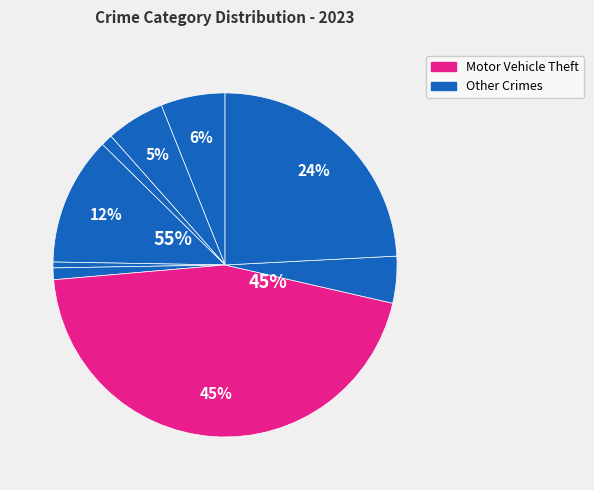

True or false: Motor Vehicle Theft accounts for 56% of the total.

False